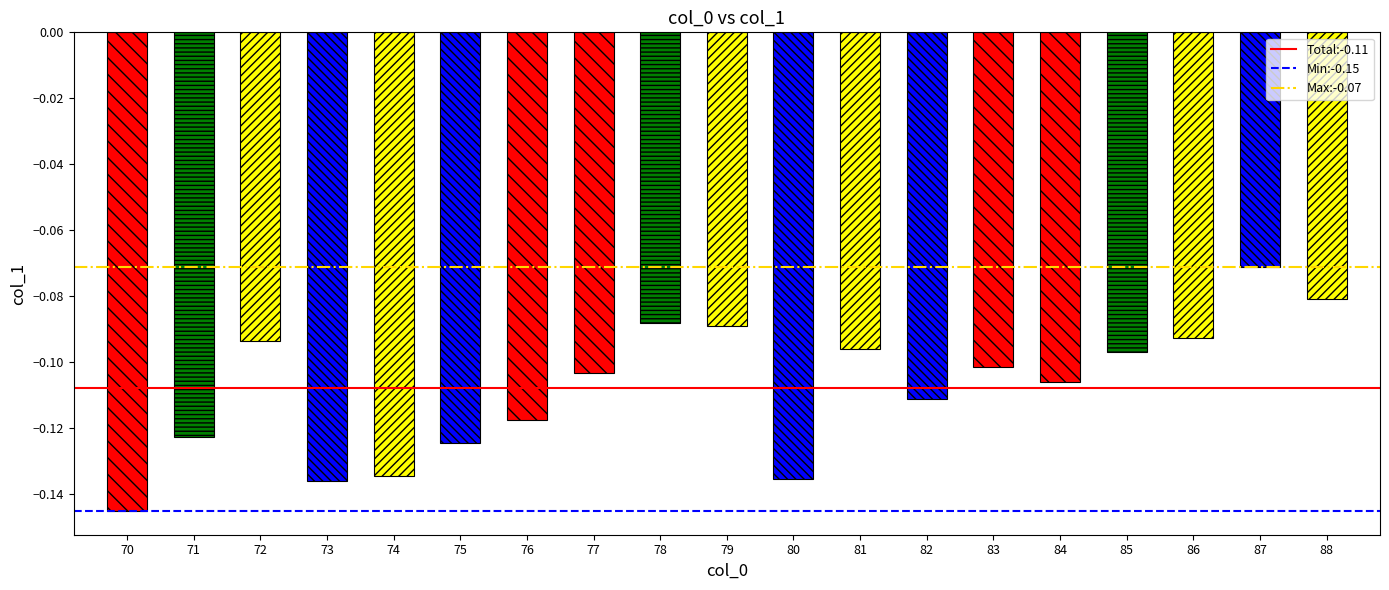

Rank the series by their average value, from lowest to highest.

Min:-0.15, Total:-0.11, Max:-0.07